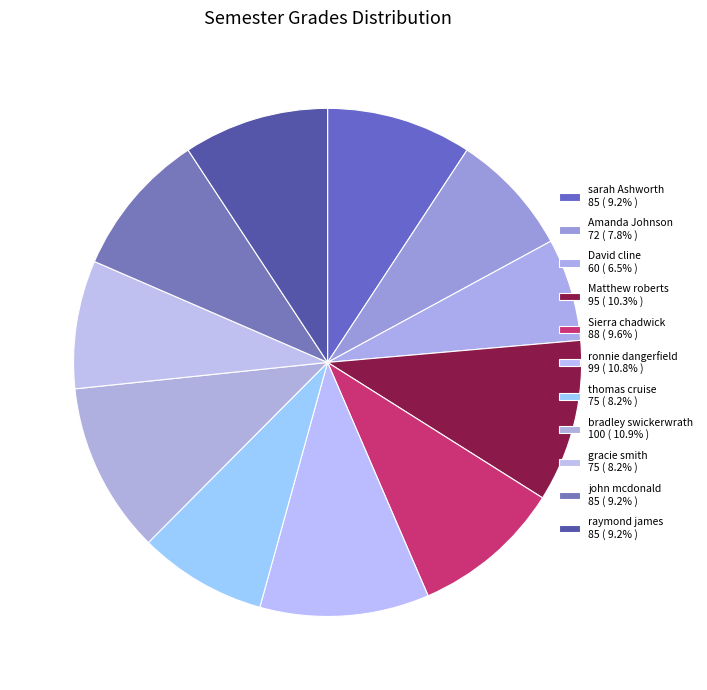

The john mcdonald slice represents 9% of the pie. True or false?

True